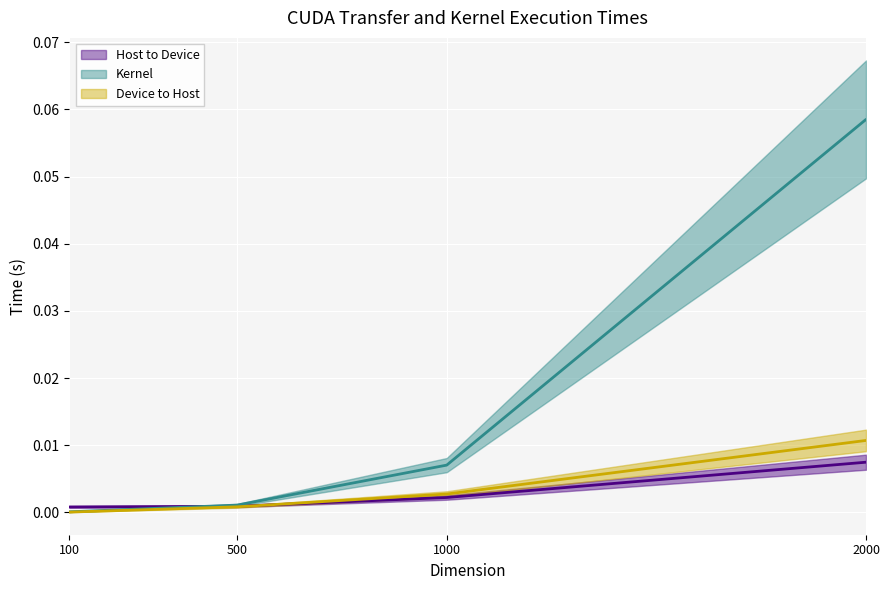

Which has a higher value, 500 or 2000?

2000